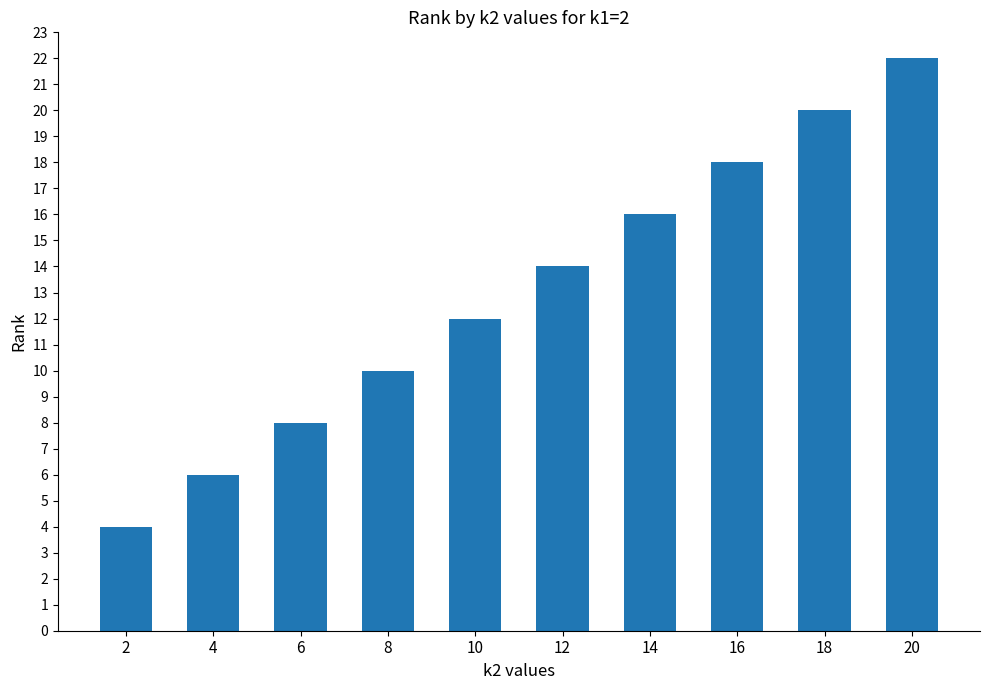

The value at 4 is 10. True or false?

False